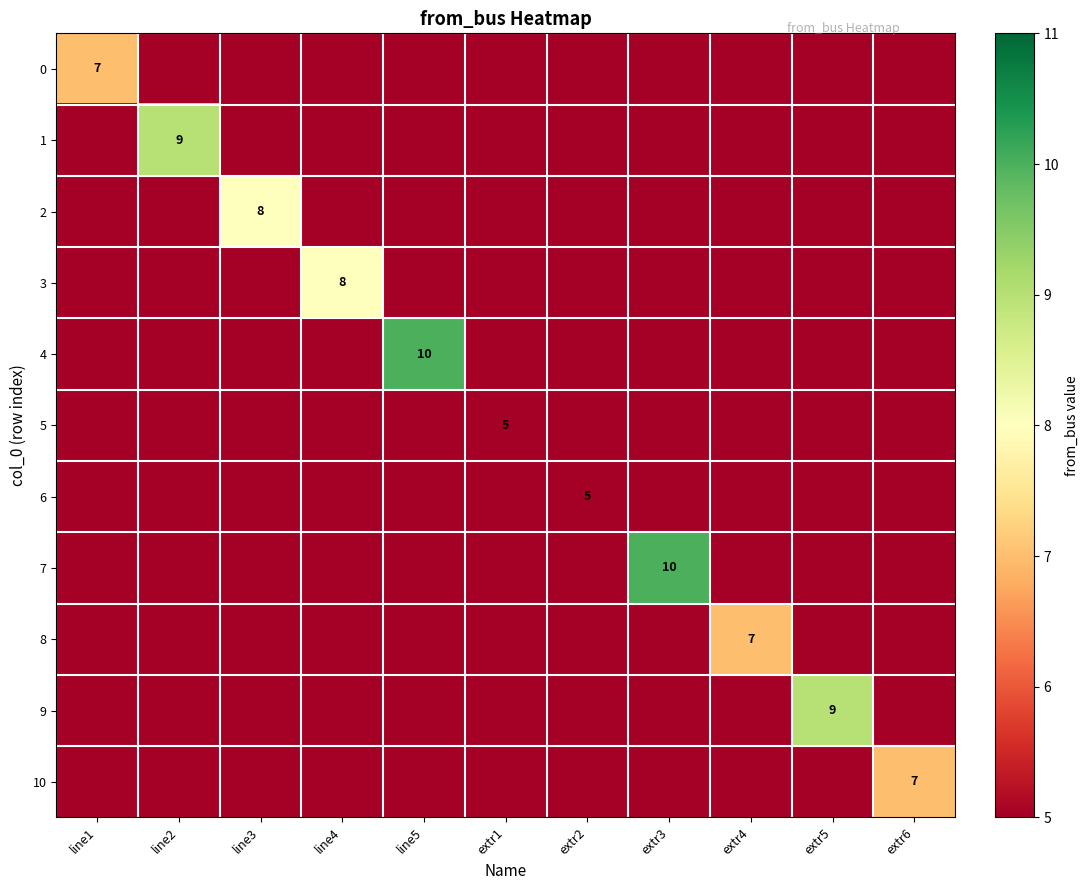

What is the total value across all series at line2?

9